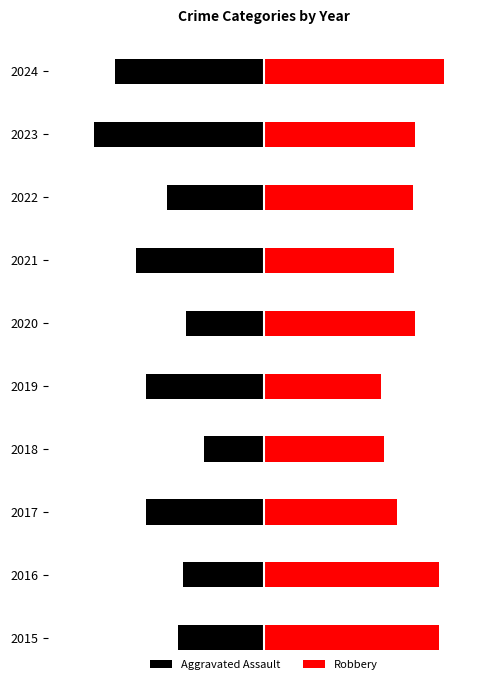

What is the total value across all series at 2020?

28